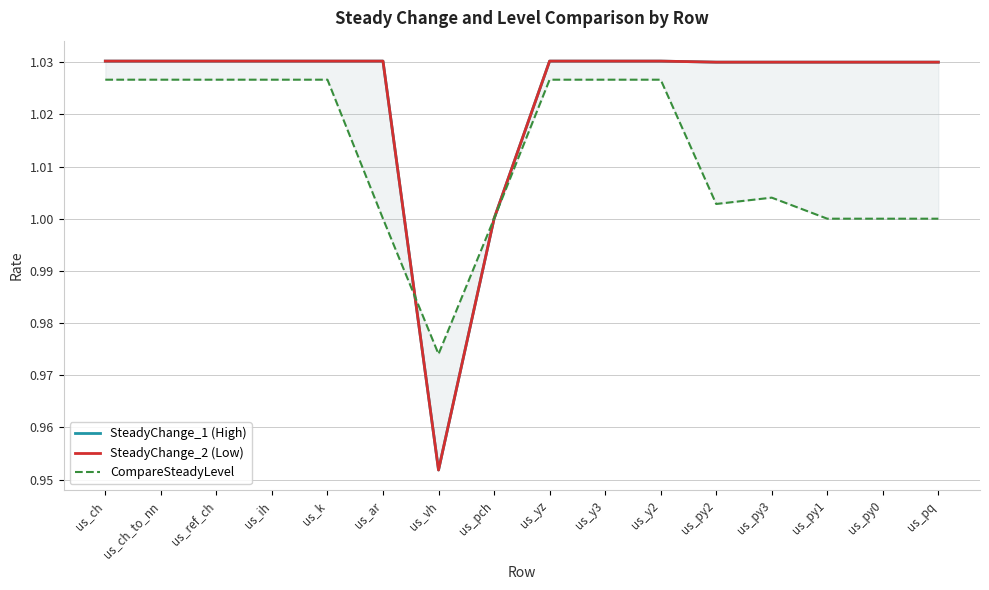

Which has a higher value, us_ih or us_yz?

us_ih